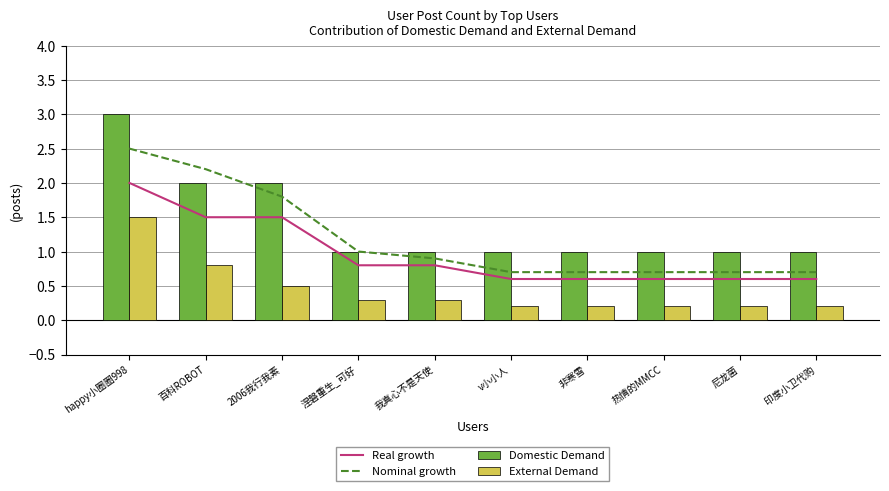

Read the Nominal growth value at 百科ROBOT.

2.2